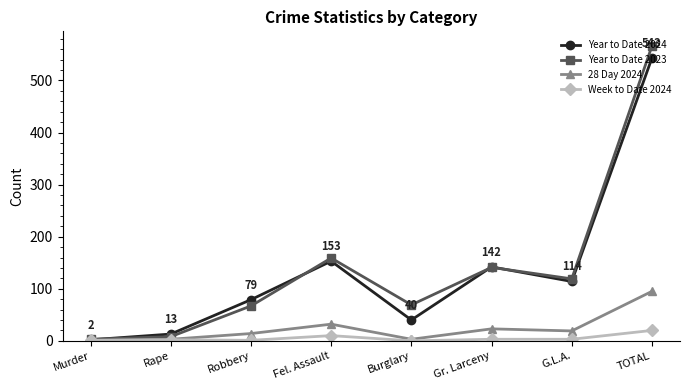

True or false: Year to Date 2023 has a value of 104 at Robbery.

False